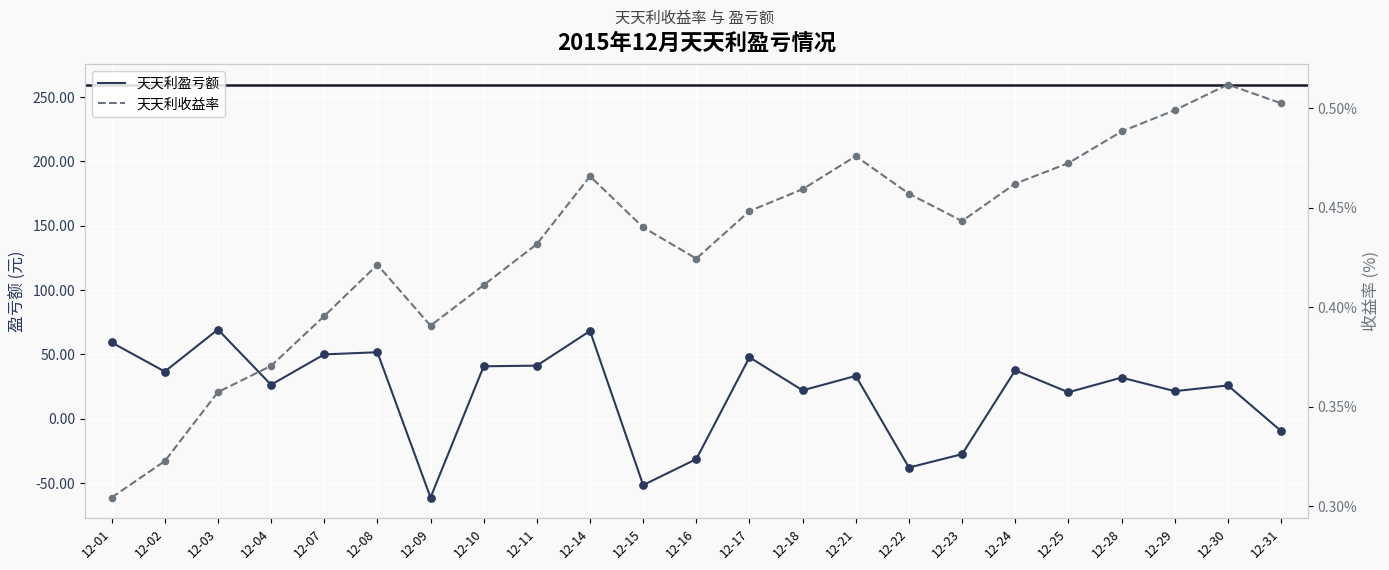

At which category is the sum across all series the highest?

12-03